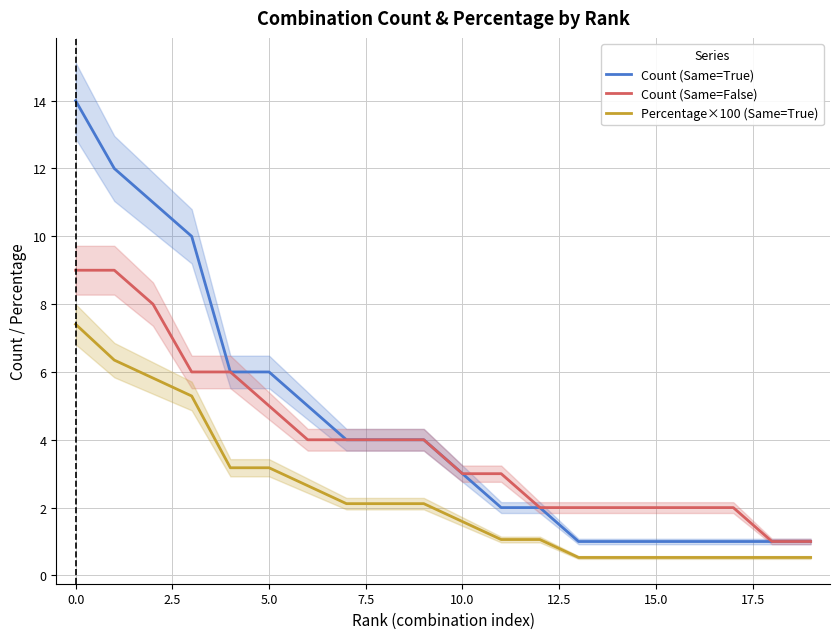

The Count (Same=True) series shows 6.0 at 5.0. True or false?

True